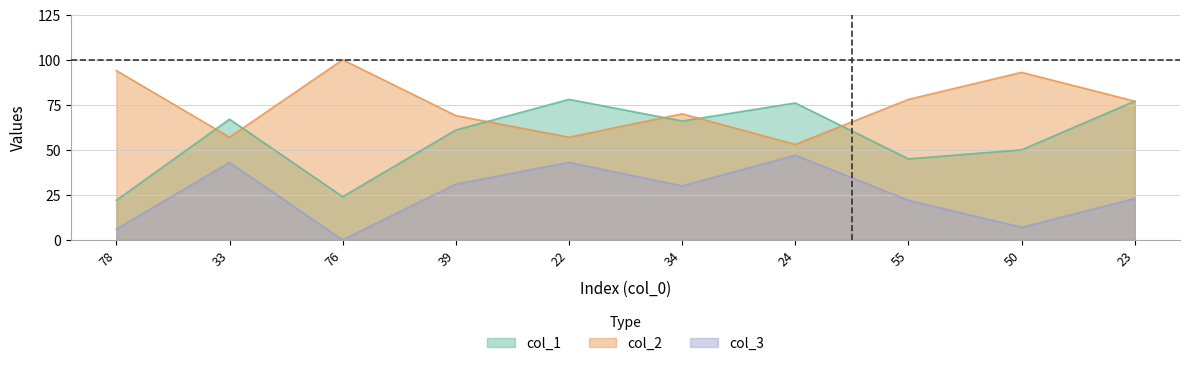

Between 55 and 50, which series saw the biggest shift?

col_2